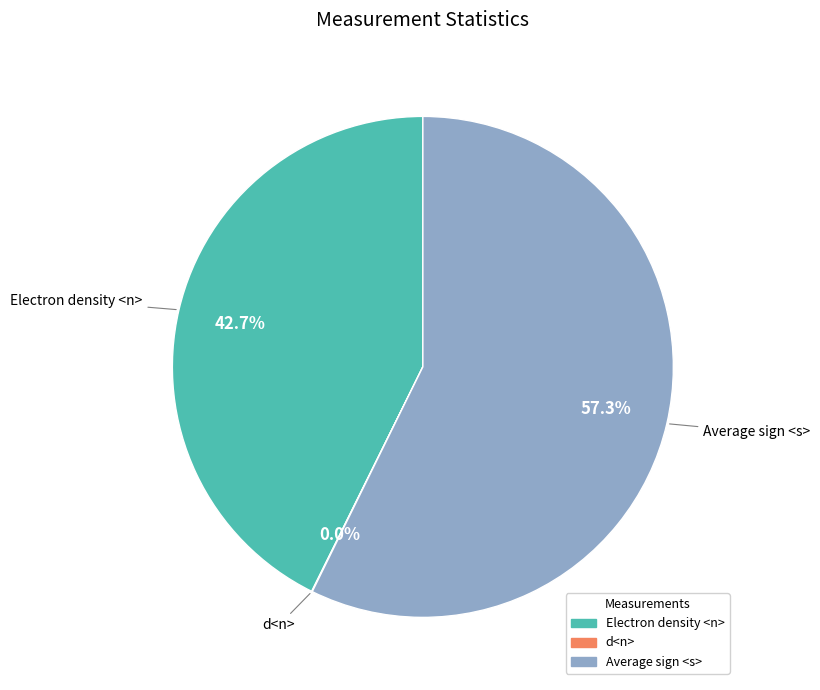

Does Electron density <n> account for over 50% of the chart?

No